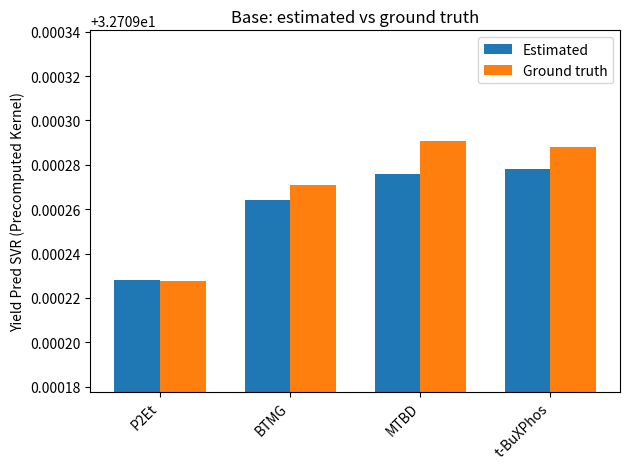

Count the Estimated values in the range 32 to 33.

4